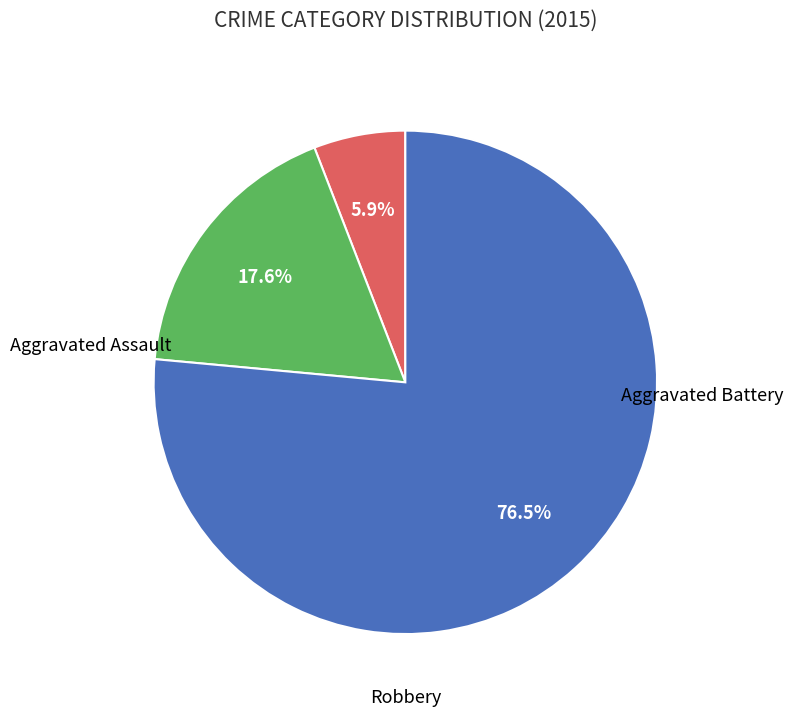

Is there a majority slice in this chart?

Yes